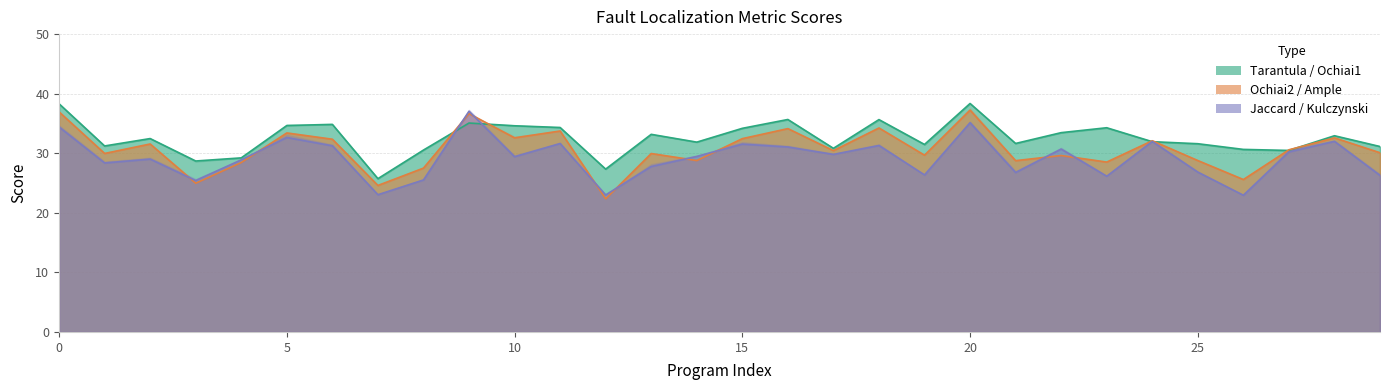

What is the spread (max minus min) of values at 29?

4.9